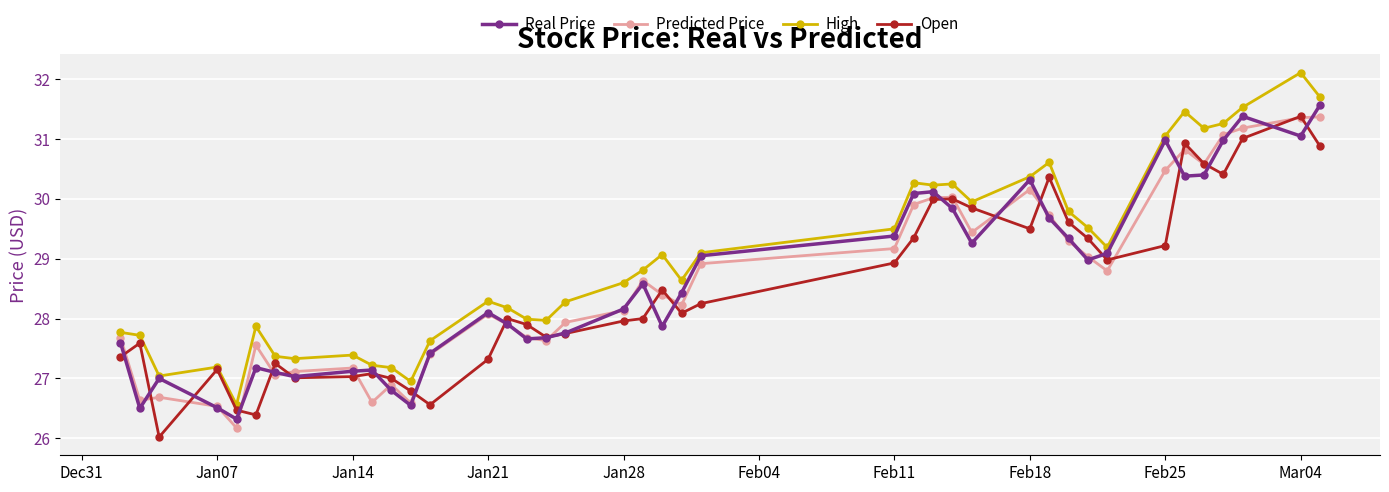

What is the value of the Predicted Price point at the 1st from the left?

27.7